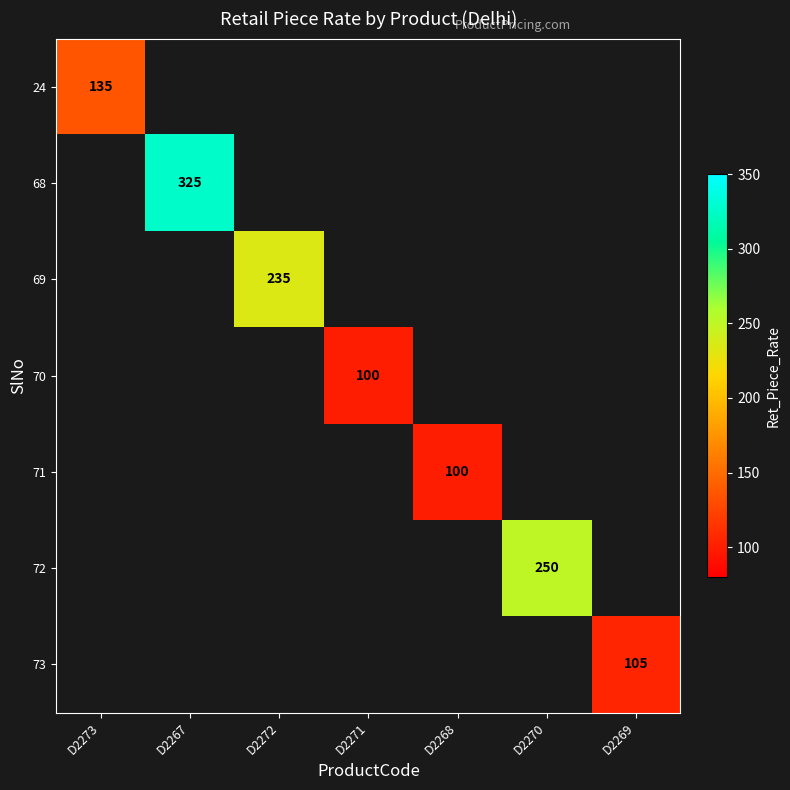

Between D2268 and D2270, which is larger?

D2270